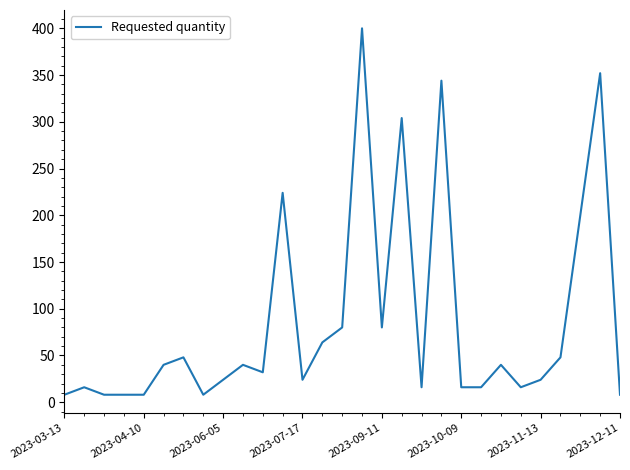

What is the greatest value displayed?

400